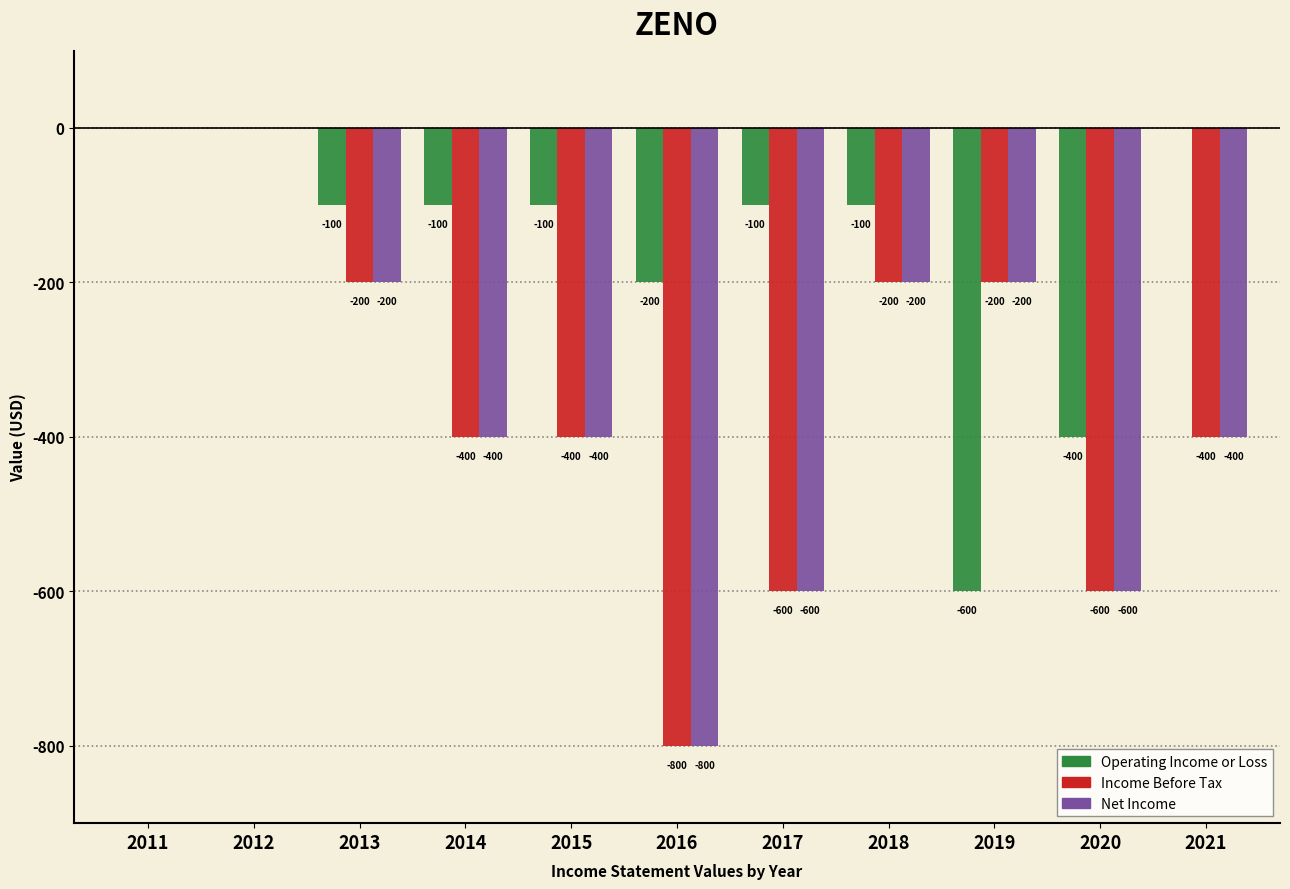

Reading left to right, extract all data points from this chart.

Operating Income or Loss: 2011=0	2012=0	2013=-100	2014=-100	2015=-100	2016=-200	2017=-100	2018=-100	2019=-600	2020=-400	2021=0
Income Before Tax: 2011=0	2012=0	2013=-200	2014=-400	2015=-400	2016=-800	2017=-600	2018=-200	2019=-200	2020=-600	2021=-400
Net Income: 2011=0	2012=0	2013=-200	2014=-400	2015=-400	2016=-800	2017=-600	2018=-200	2019=-200	2020=-600	2021=-400